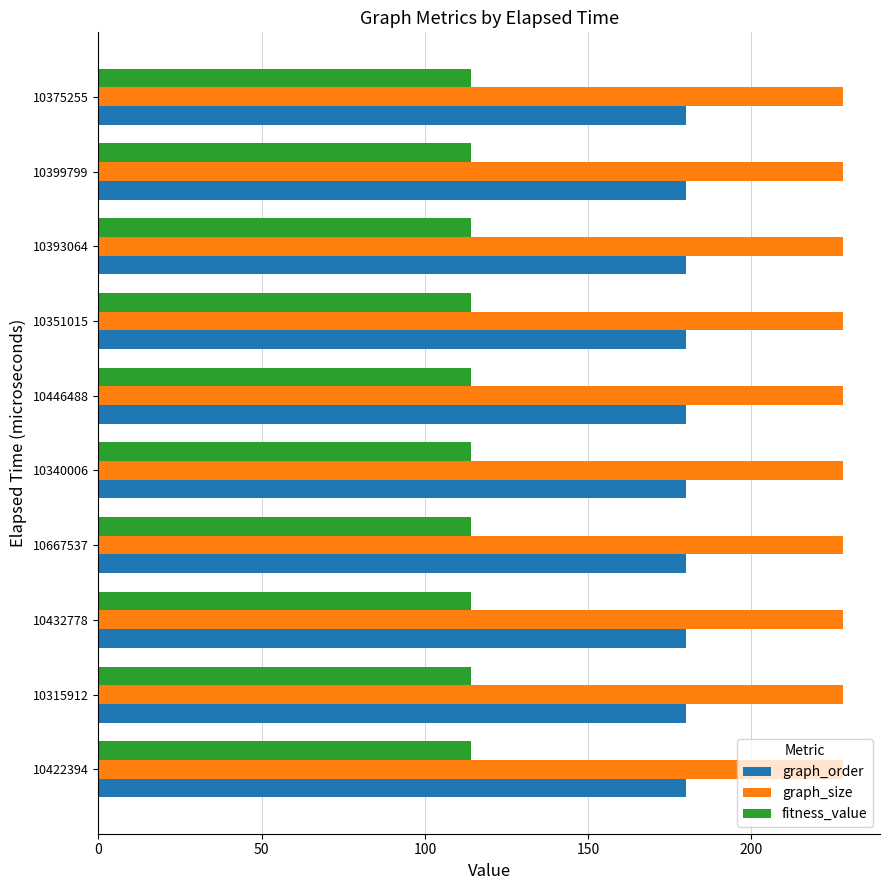

What is the maximum value for graph_order?

180